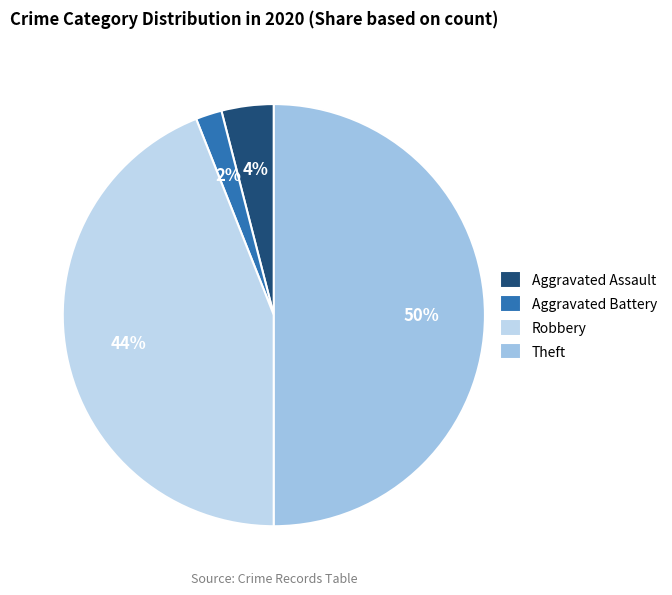

Rank the categories by value from highest to lowest.

Theft, Robbery, Aggravated Assault, Aggravated Battery